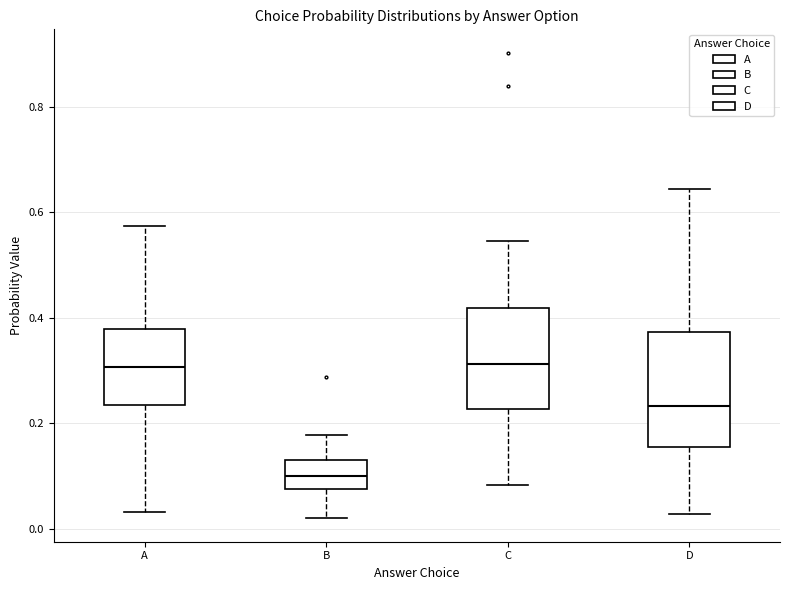

Which box has the lowest median line?

B